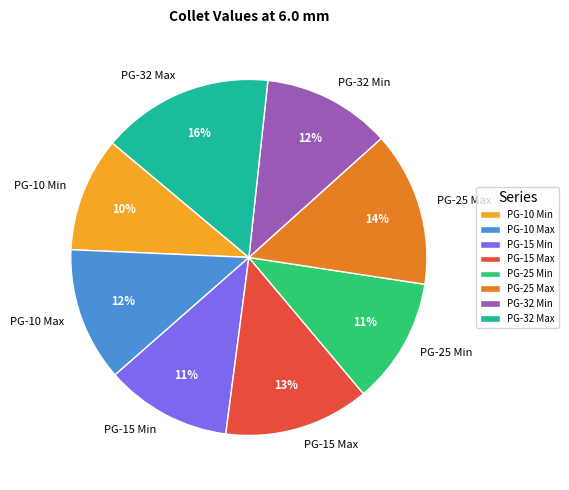

Is the sum of PG-25 Min and PG-32 Max greater than half?

No